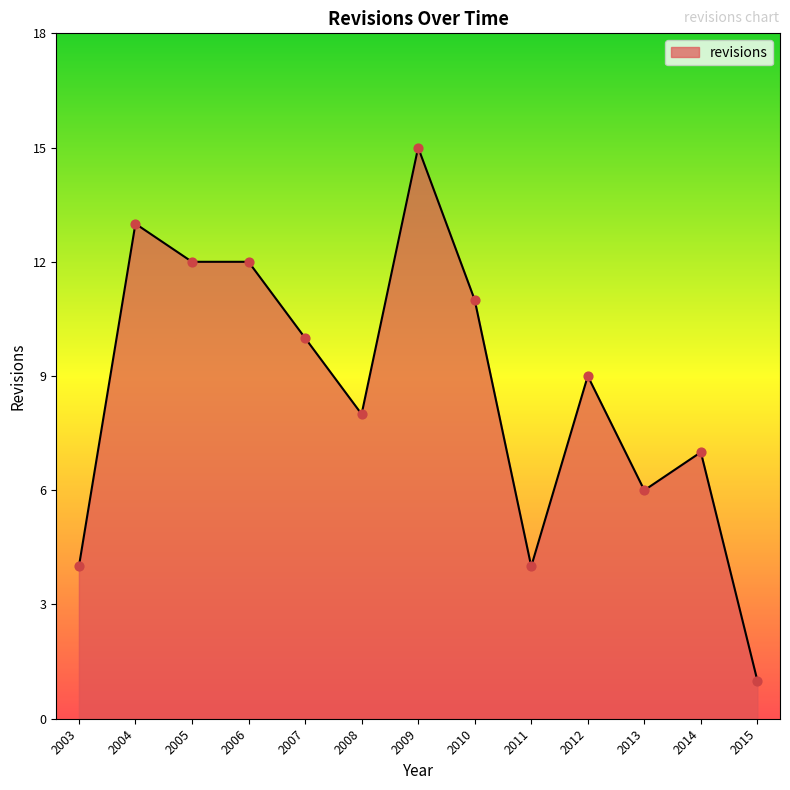

What is the change in value from 2003 to 2013?

+2